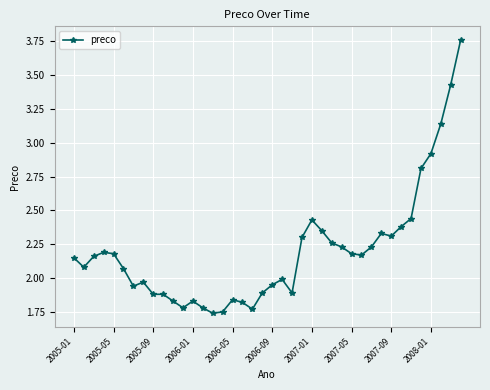

True or false: there are more than 1 points higher than both neighbors.

True